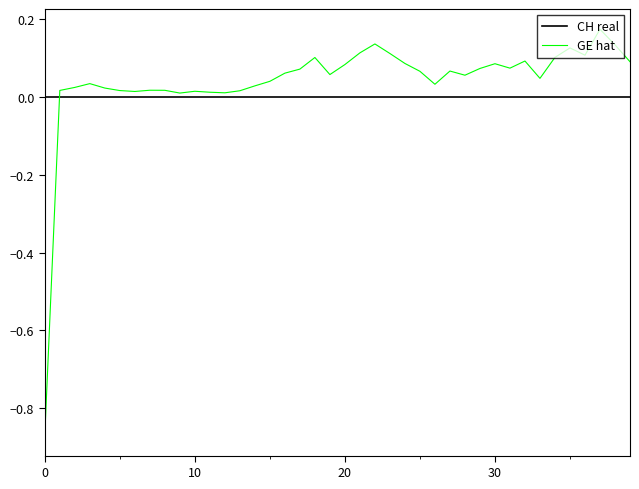

True or false: GE hat has more than 2 points higher than both neighbors.

True